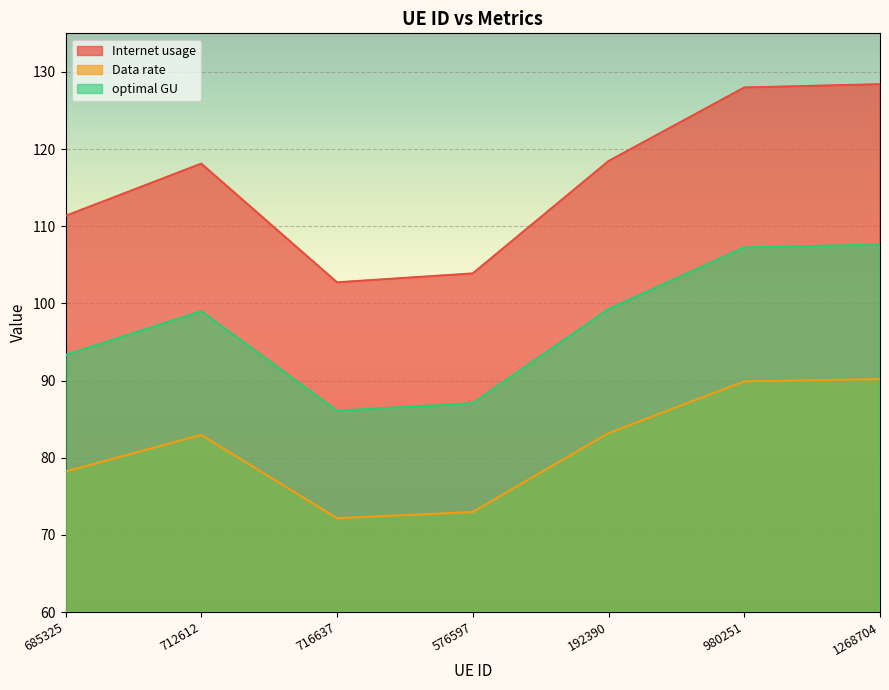

The value of optimal GU at 716637 is 86.1. True or false?

True